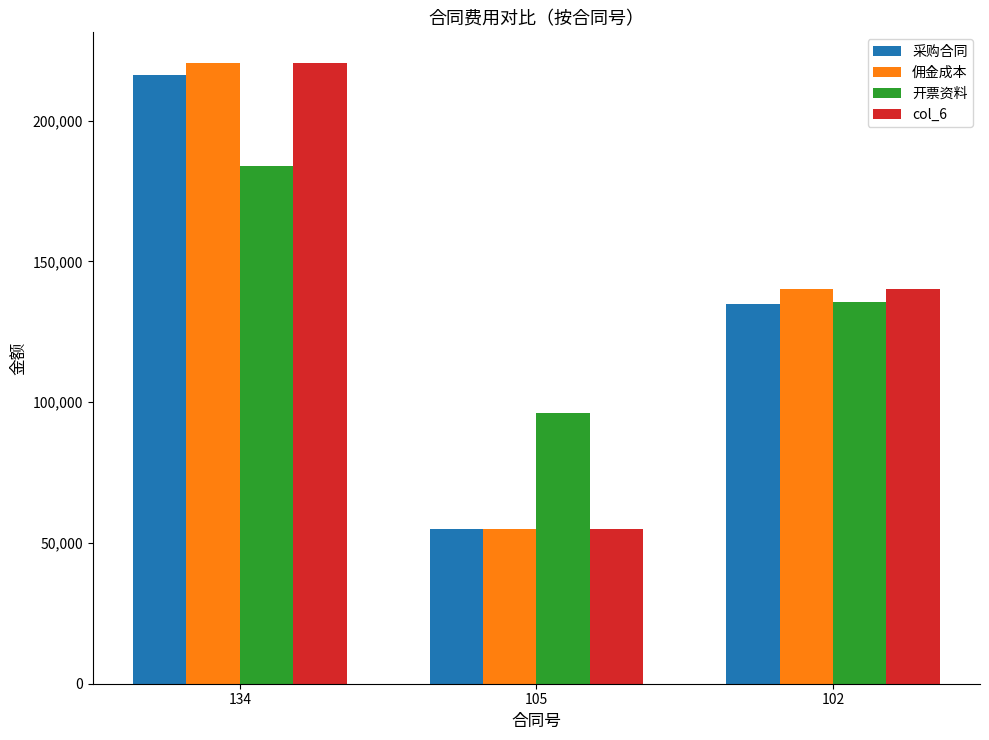

Is the value of 佣金成本 at 134 greater than the value of col_6 at 102?

Yes